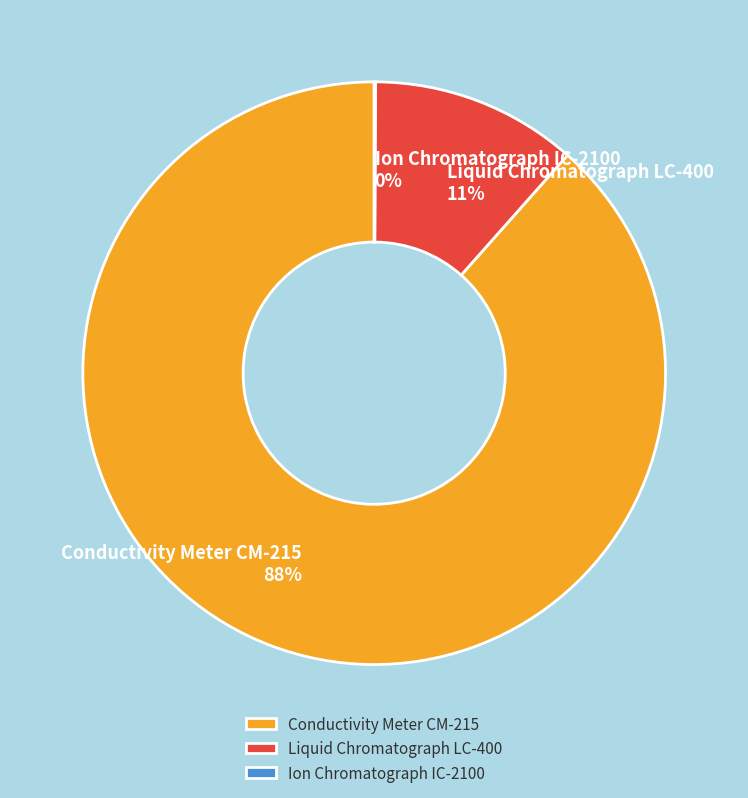

To the nearest percent, what is the average slice percentage?

33%